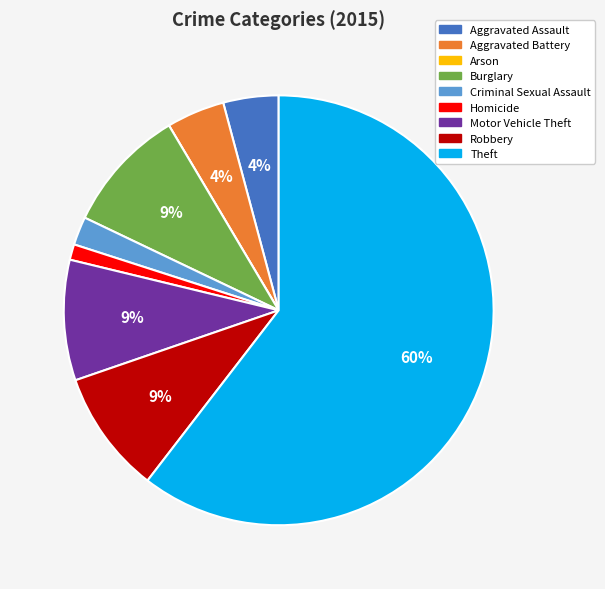

True or false: Criminal Sexual Assault accounts for 2% of the total.

True